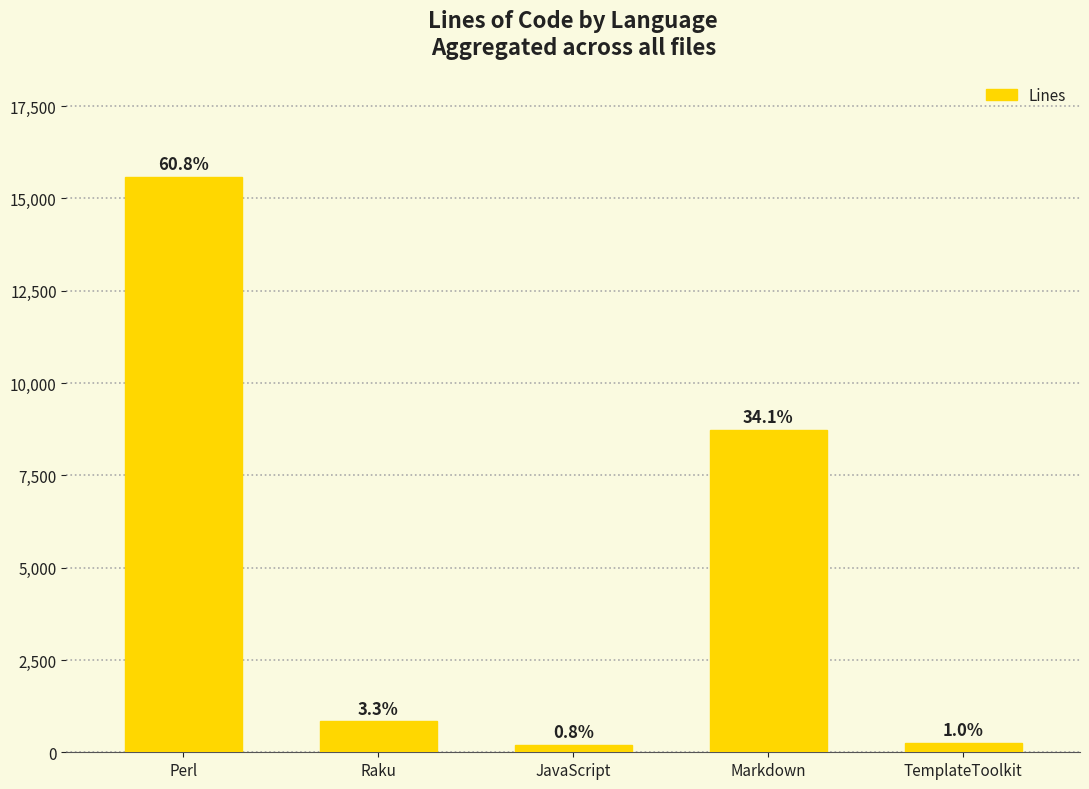

What is the change in value from JavaScript to TemplateToolkit?

+44